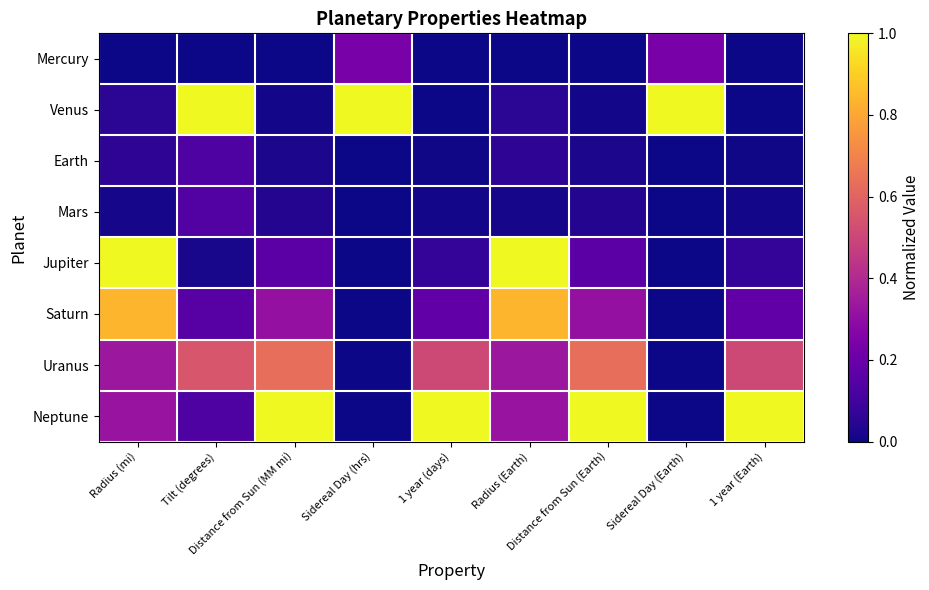

Reading left to right, extract all data points from this chart.

Mercury: Radius (mi)=0.0	Tilt (degrees)=0.0	Distance from Sun (MM mi)=0.0	Sidereal Day (hrs)=0.2	1 year (days)=0.0	Radius (Earth)=0.0	Distance from Sun (Earth)=0.0	Sidereal Day (Earth)=0.2	1 year (Earth)=0.0
Venus: Radius (mi)=0.1	Tilt (degrees)=1.0	Distance from Sun (MM mi)=0.0	Sidereal Day (hrs)=1.0	1 year (days)=0.0	Radius (Earth)=0.1	Distance from Sun (Earth)=0.0	Sidereal Day (Earth)=1.0	1 year (Earth)=0.0
Earth: Radius (mi)=0.1	Tilt (degrees)=0.1	Distance from Sun (MM mi)=0.0	Sidereal Day (hrs)=0.0	1 year (days)=0.0	Radius (Earth)=0.1	Distance from Sun (Earth)=0.0	Sidereal Day (Earth)=0.0	1 year (Earth)=0.0
Mars: Radius (mi)=0.0	Tilt (degrees)=0.1	Distance from Sun (MM mi)=0.0	Sidereal Day (hrs)=0.0	1 year (days)=0.0	Radius (Earth)=0.0	Distance from Sun (Earth)=0.0	Sidereal Day (Earth)=0.0	1 year (Earth)=0.0
Jupiter: Radius (mi)=1.0	Tilt (degrees)=0.0	Distance from Sun (MM mi)=0.2	Sidereal Day (hrs)=0.0	1 year (days)=0.1	Radius (Earth)=1.0	Distance from Sun (Earth)=0.2	Sidereal Day (Earth)=0.0	1 year (Earth)=0.1
Saturn: Radius (mi)=0.8	Tilt (degrees)=0.2	Distance from Sun (MM mi)=0.3	Sidereal Day (hrs)=0.0	1 year (days)=0.2	Radius (Earth)=0.8	Distance from Sun (Earth)=0.3	Sidereal Day (Earth)=0.0	1 year (Earth)=0.2
Uranus: Radius (mi)=0.3	Tilt (degrees)=0.6	Distance from Sun (MM mi)=0.6	Sidereal Day (hrs)=0.0	1 year (days)=0.5	Radius (Earth)=0.3	Distance from Sun (Earth)=0.6	Sidereal Day (Earth)=0.0	1 year (Earth)=0.5
Neptune: Radius (mi)=0.3	Tilt (degrees)=0.1	Distance from Sun (MM mi)=1.0	Sidereal Day (hrs)=0.0	1 year (days)=1.0	Radius (Earth)=0.3	Distance from Sun (Earth)=1.0	Sidereal Day (Earth)=0.0	1 year (Earth)=1.0